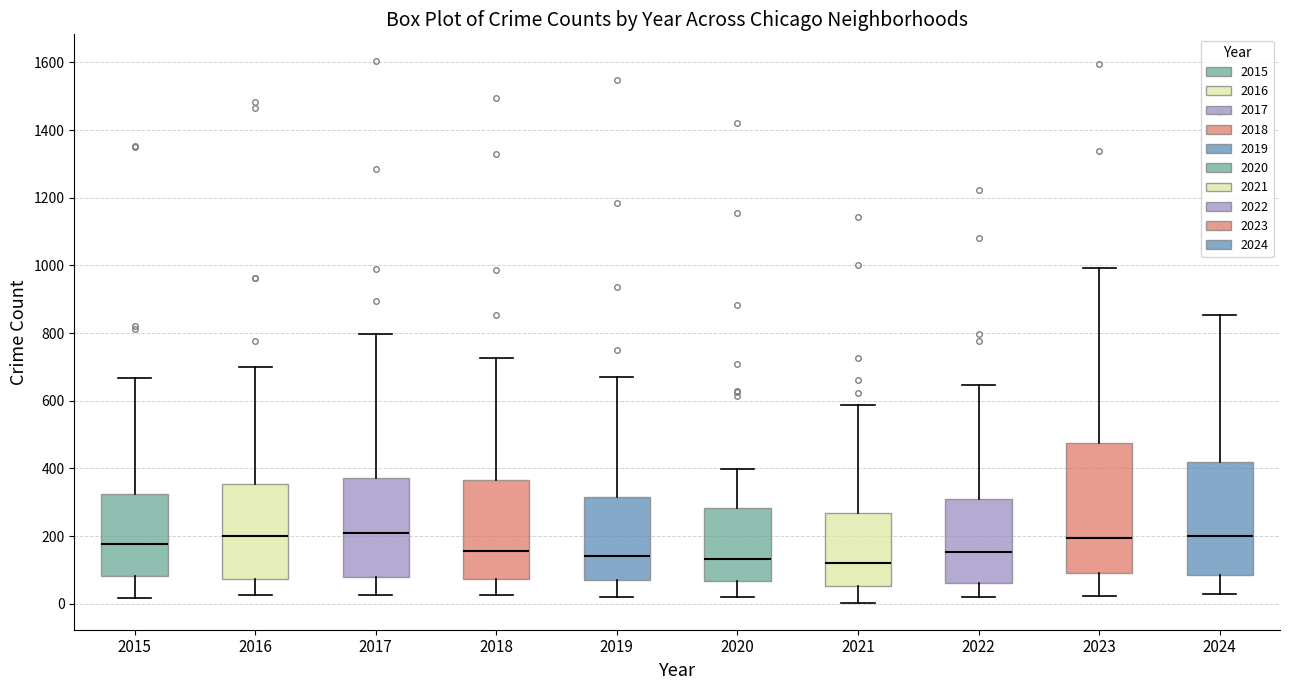

Reading left to right, transcribe this box plot: for each box, give where its median line is, the range the box spans, and where its two whiskers end, as read against the y-axis. The values are not printed on the chart, so give them approximately, as read against the axis.

2015: median 180, box 80 to 320, whiskers 20 to 660
2016: median 200, box 80 to 360, whiskers 20 to 700
2017: median 220, box 80 to 380, whiskers 20 to 800
2018: median 160, box 80 to 360, whiskers 20 to 720
2019: median 140, box 60 to 320, whiskers 20 to 680
2020: median 140, box 60 to 280, whiskers 20 to 400
2021: median 120, box 60 to 260, whiskers 0 to 580
2022: median 160, box 60 to 300, whiskers 20 to 640
2023: median 200, box 100 to 480, whiskers 20 to 1000
2024: median 200, box 80 to 420, whiskers 20 to 860